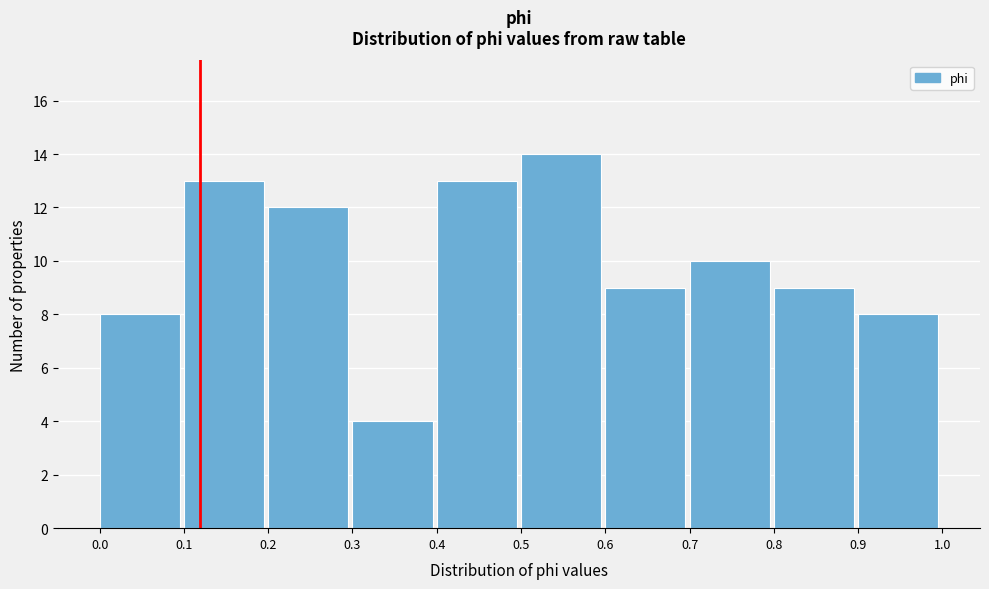

Over which range of the x-axis is the bar tallest?

0.5 to 0.6